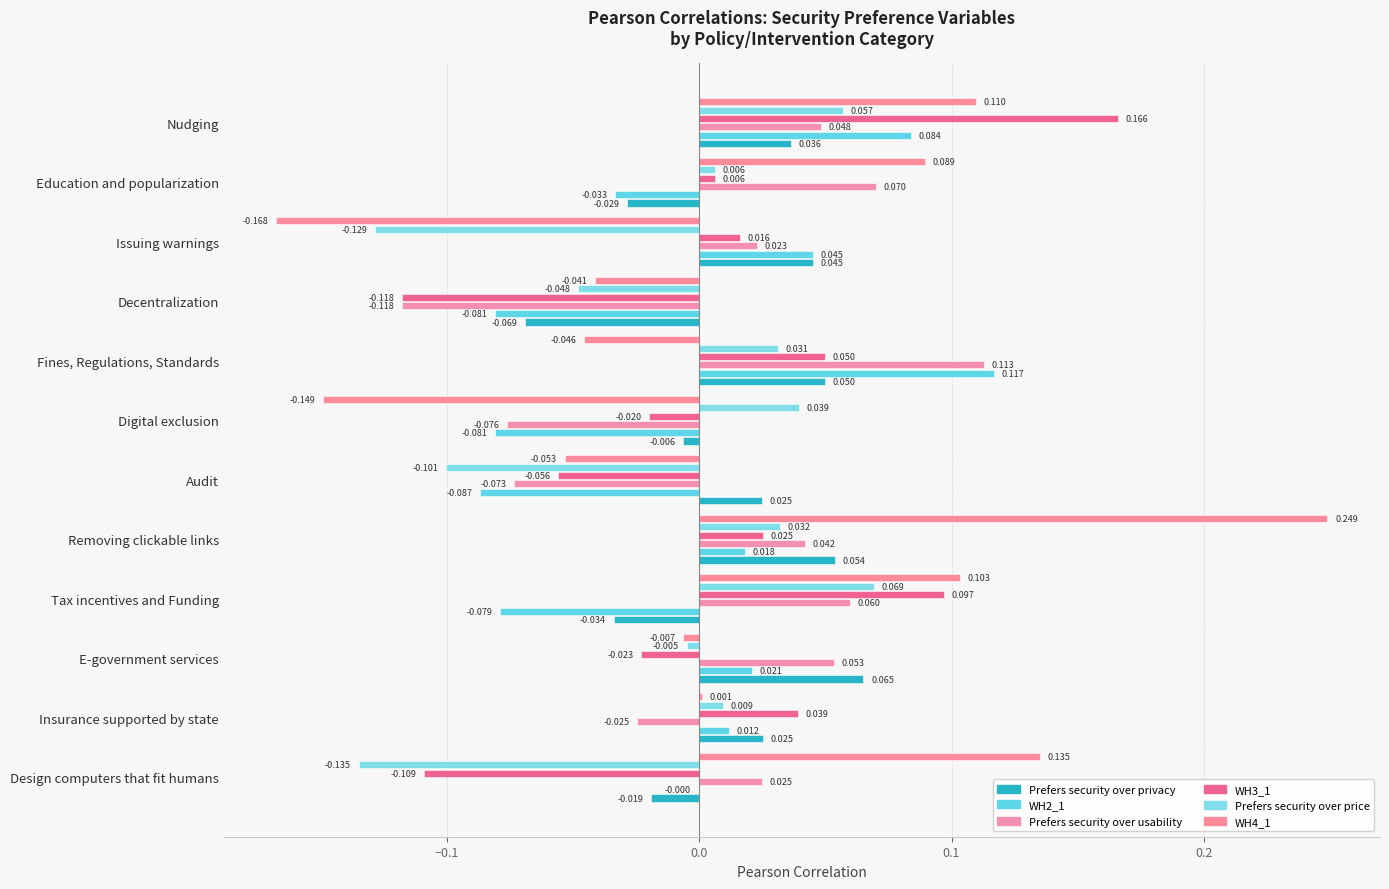

How many data points in Prefers security over usability are above 0?

8